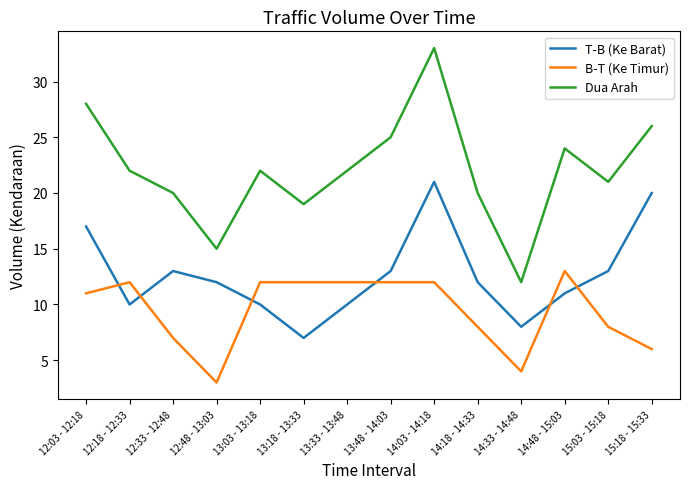

List the series in order of their peak value, lowest first.

B-T (Ke Timur), T-B (Ke Barat), Dua Arah